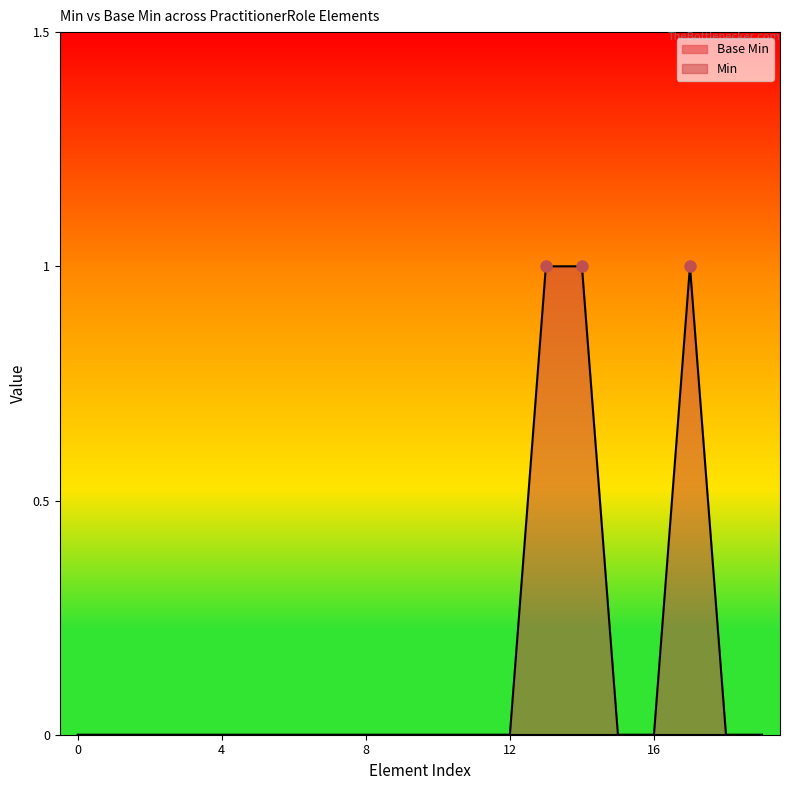

Which series has the widest spread of values?

Min